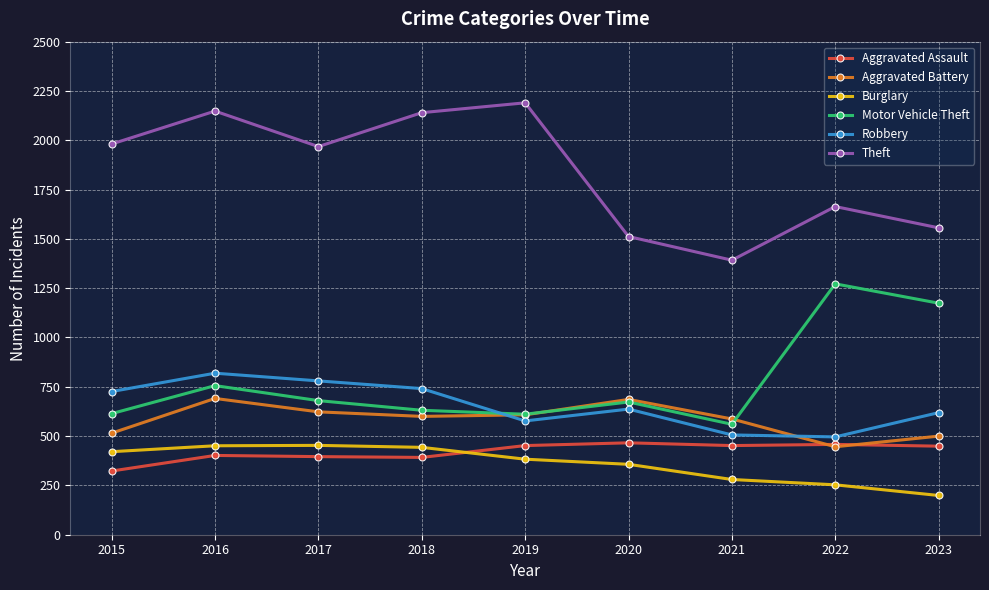

What is the sum of all Aggravated Assault values?

3790